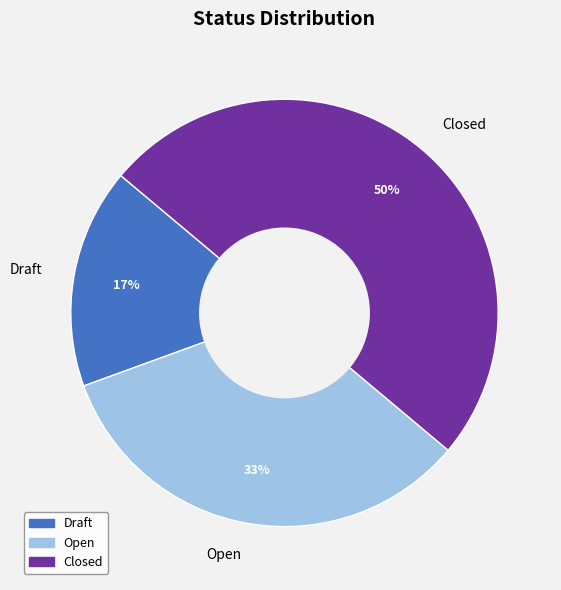

To the nearest percent, what is the difference between the Closed and Draft slice percentages?

33%